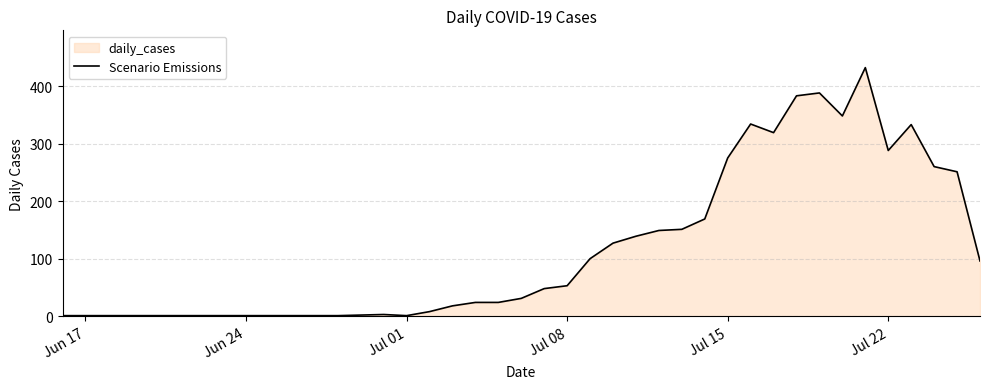

How many distinct data groups are displayed?

1